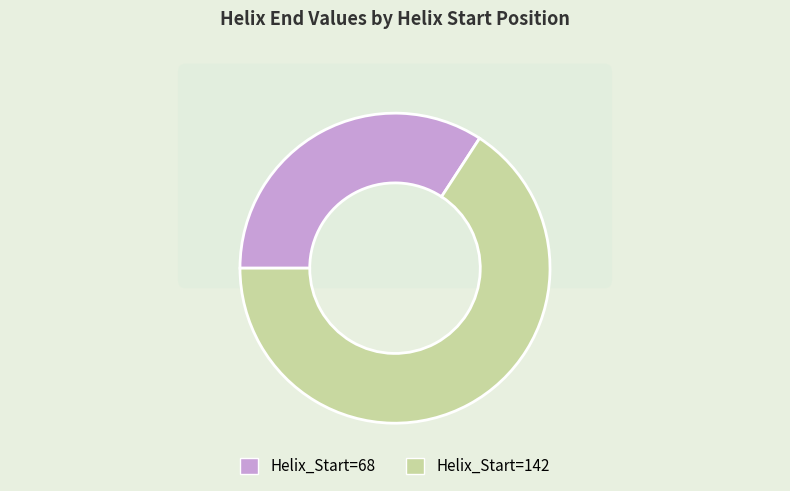

To the nearest percent, what portion does 142 represent?

66%